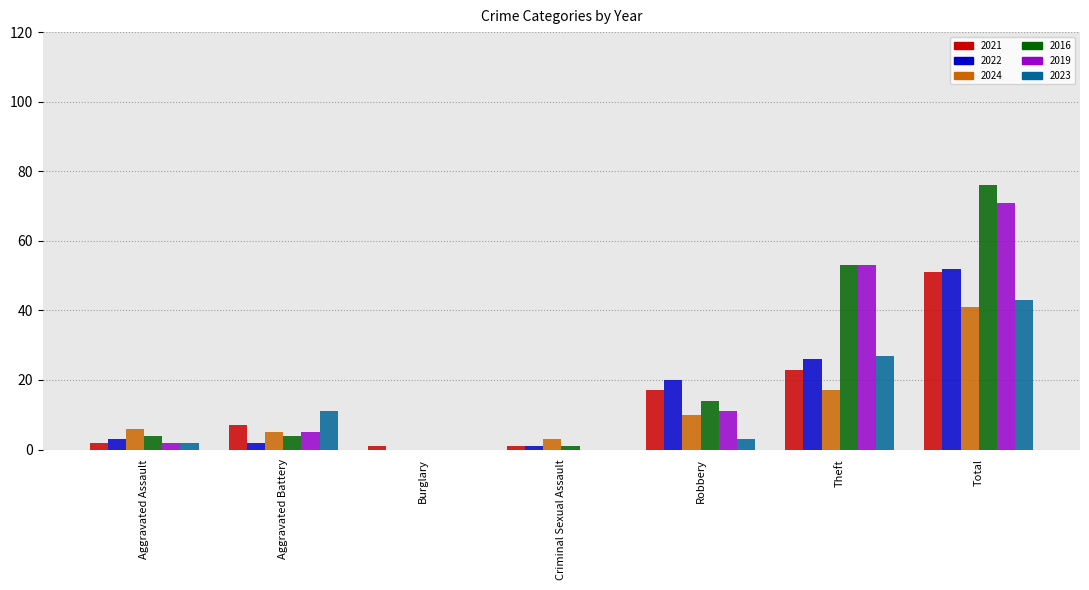

How many distinct data groups are displayed?

6